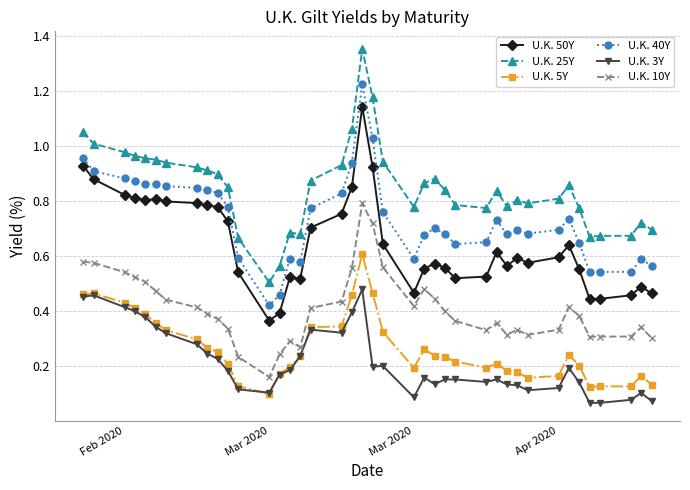

True or false: U.K. 3Y has more than 2 interior local peaks.

True